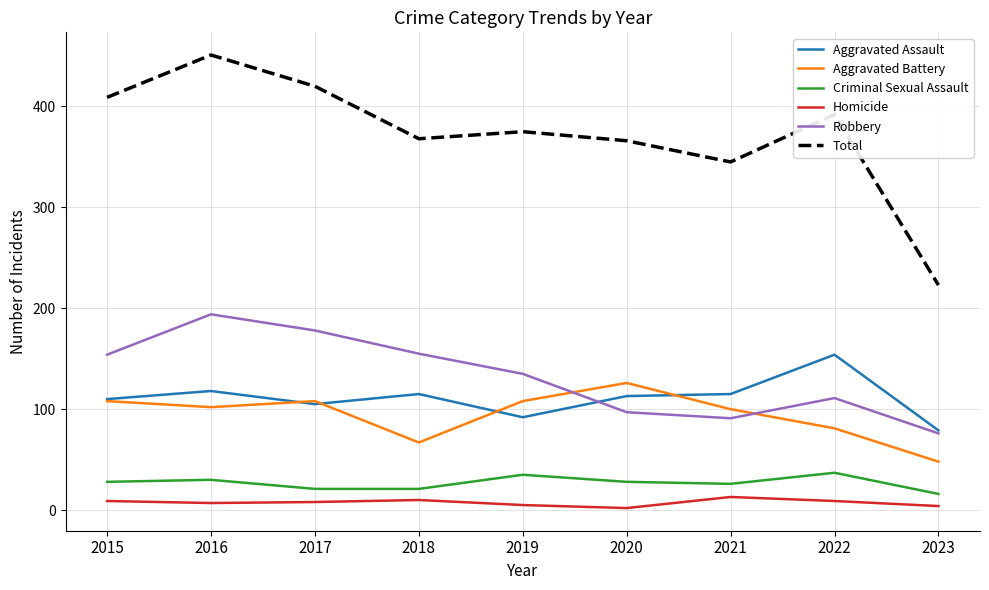

What is the sum of the Robbery values at 2023 and 2020?

173